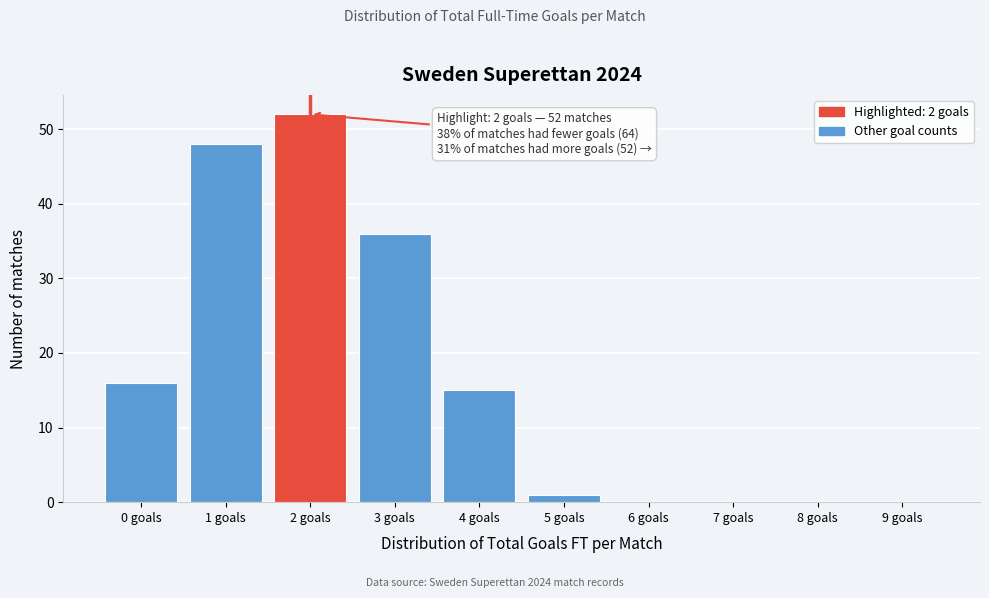

Reading right to left, what are all the values shown in this chart?

9 goals=0	8 goals=0	7 goals=0	6 goals=0	5 goals=1	4 goals=15	3 goals=36	2 goals=52	1 goals=48	0 goals=16